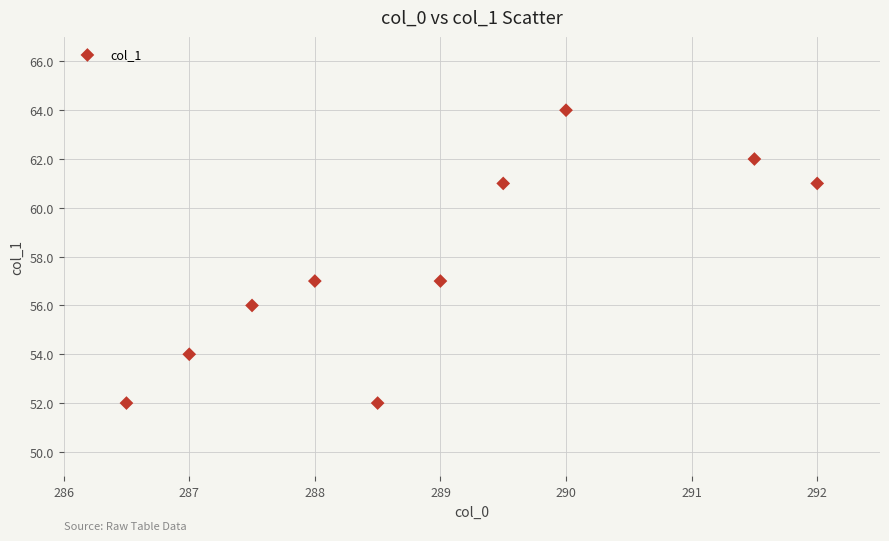

What is the average Y value?

58